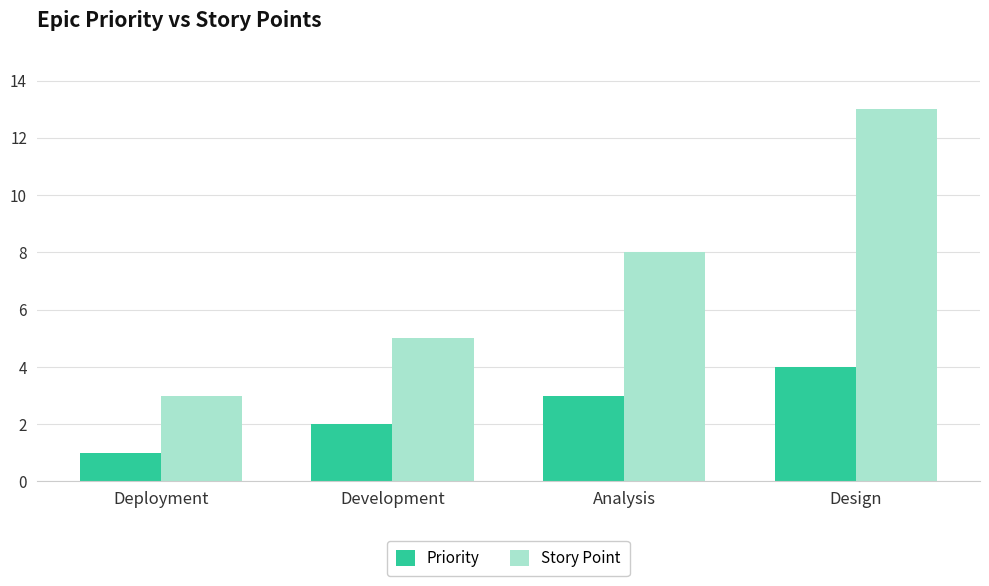

How many groups of bars are there?

4